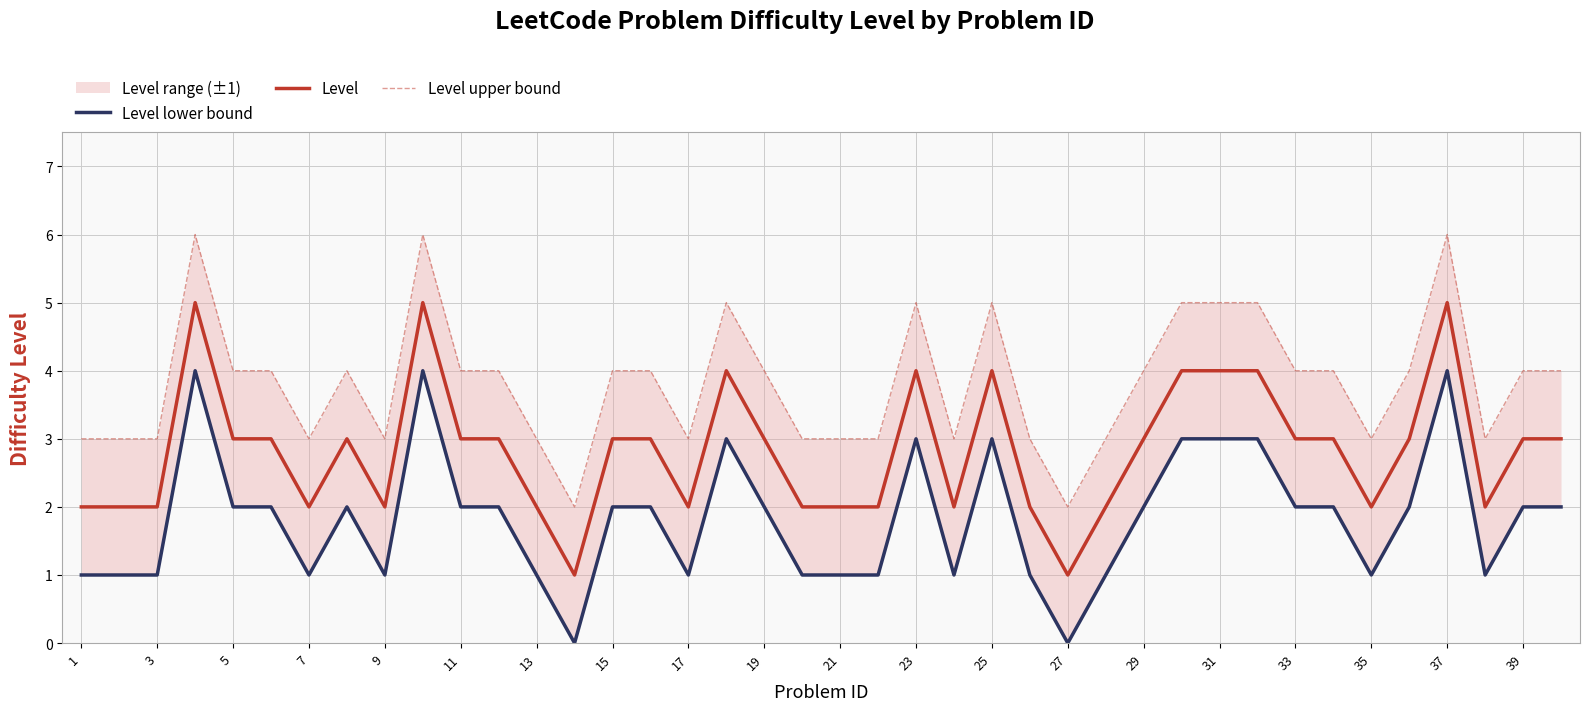

What is the highest value of the Level series?

5